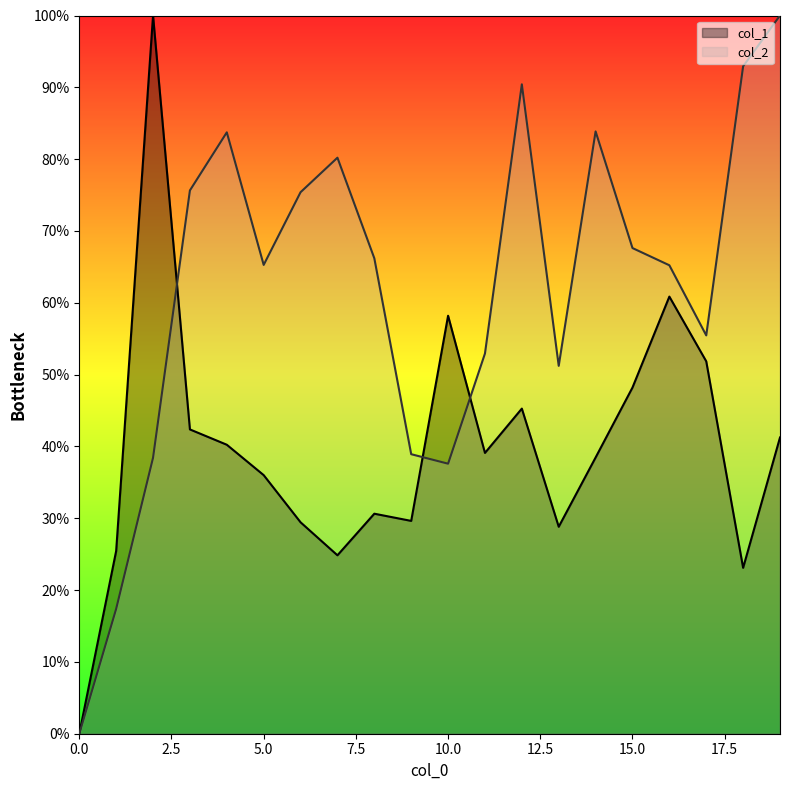

What is the sum of the col_2 values at 6 and 7?

155.6